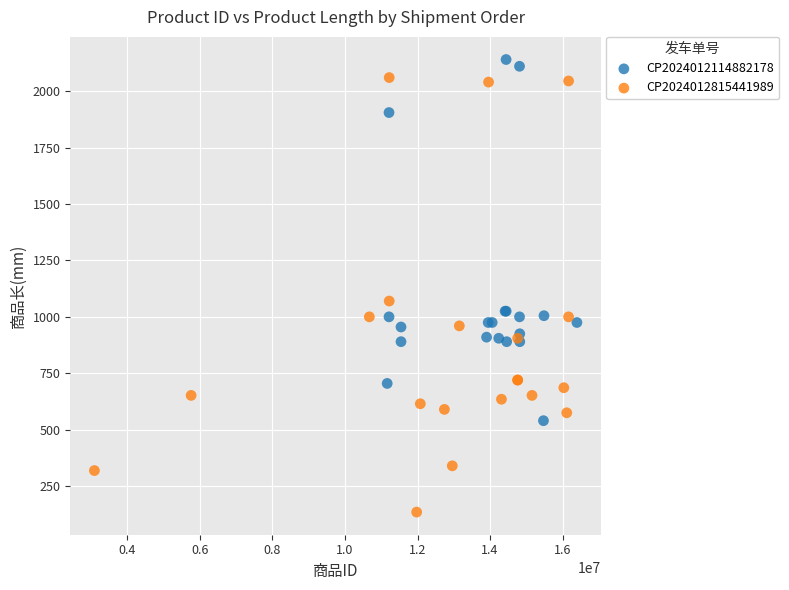

Which series has the widest spread of Y values?

CP2024012815441989